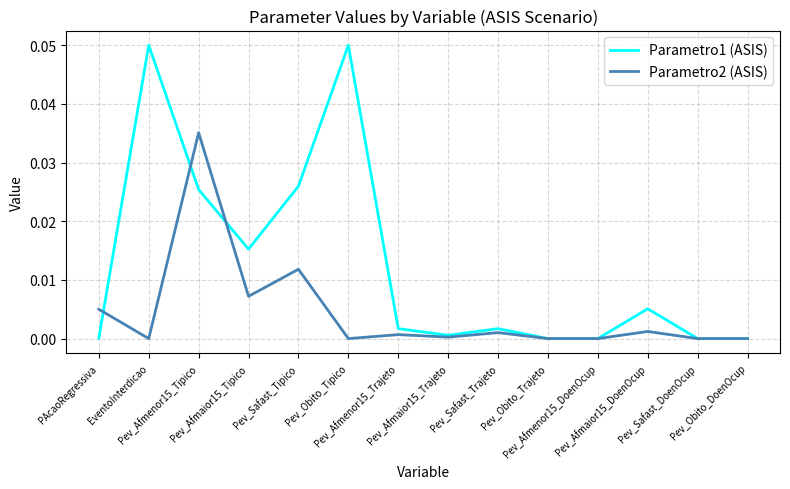

Is the value of Parametro2 (ASIS) at Pev_Afmaior15_DoenOcup greater than the value of Parametro1 (ASIS) at Pev_Afmenor15_DoenOcup?

Yes